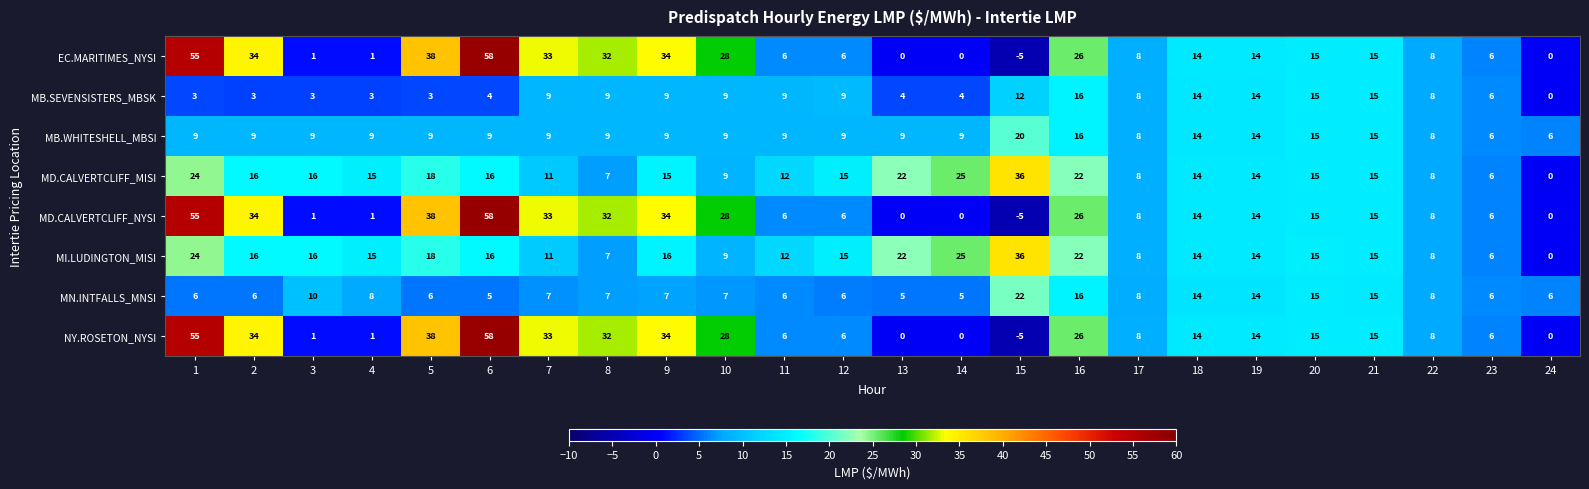

How many distinct data groups are displayed?

8